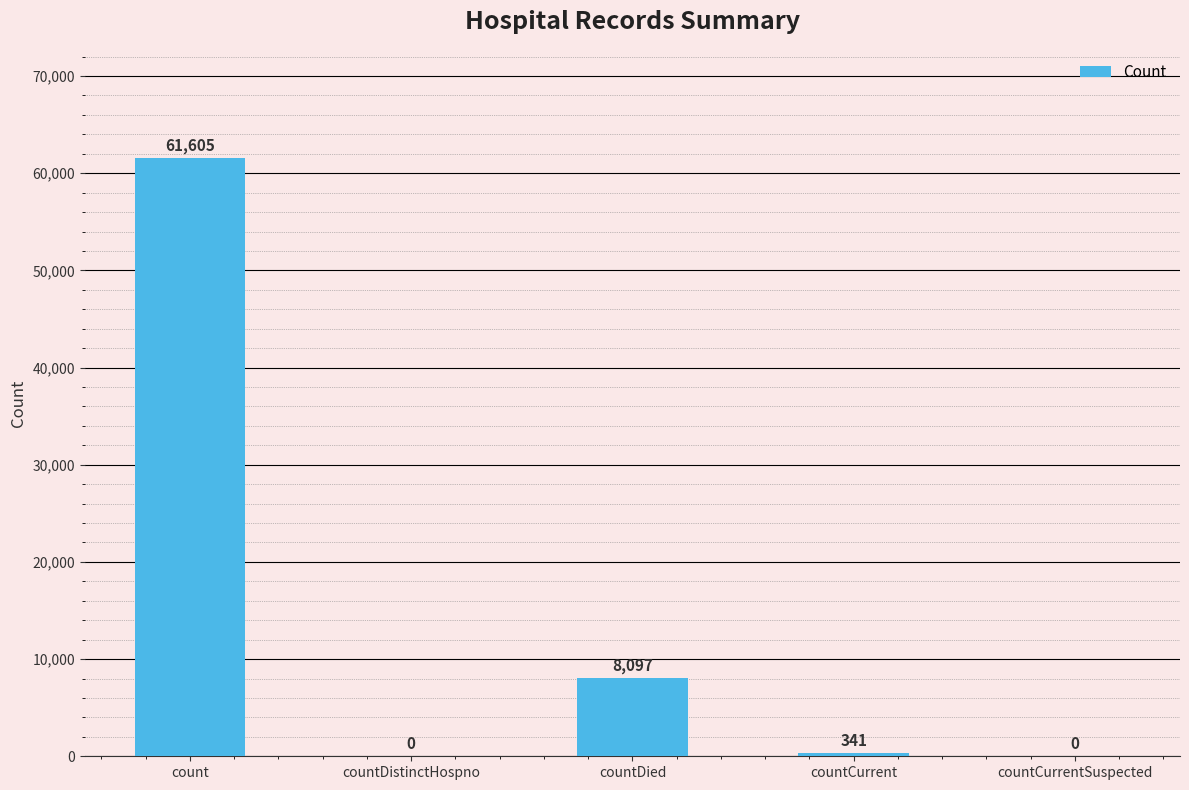

At which category does the chart reach its peak across all series?

count